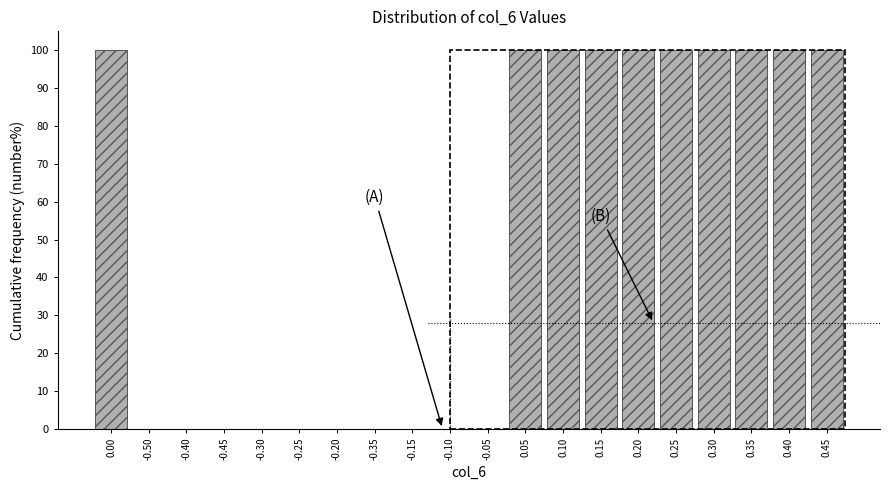

Reading right to left, transcribe all the data shown in this chart.

0.45=100	0.40=100	0.35=100	0.30=100	0.25=100	0.20=100	0.15=100	0.10=100	0.05=100	-0.05=0	-0.10=0	-0.15=0	-0.35=0	-0.20=0	-0.25=0	-0.30=0	-0.45=0	-0.40=0	-0.50=0	0.00=100